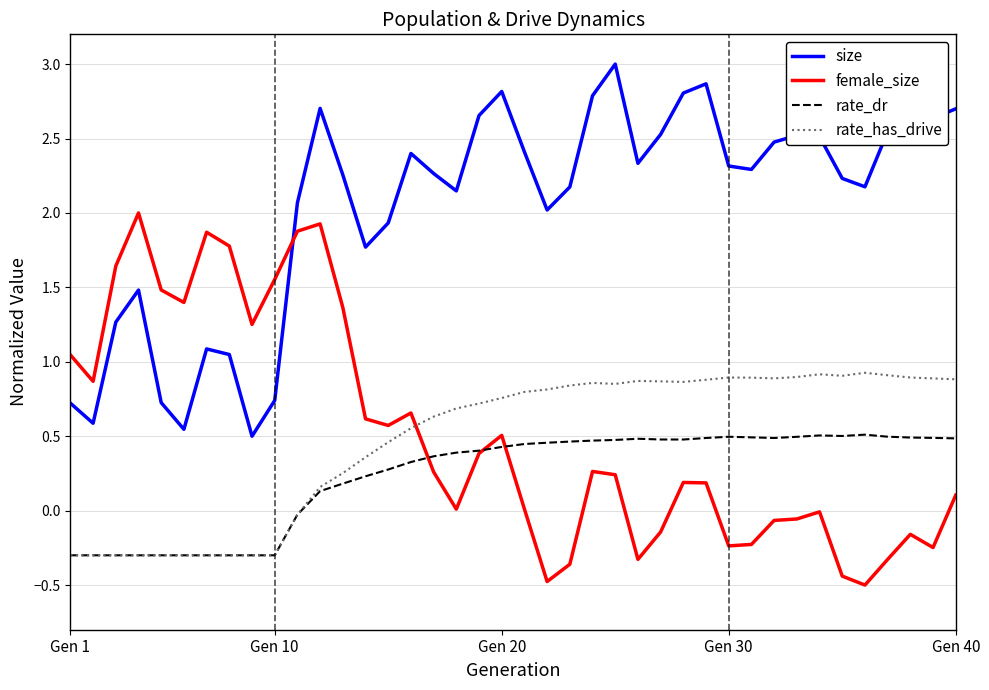

How many categories are shown in the chart?

40